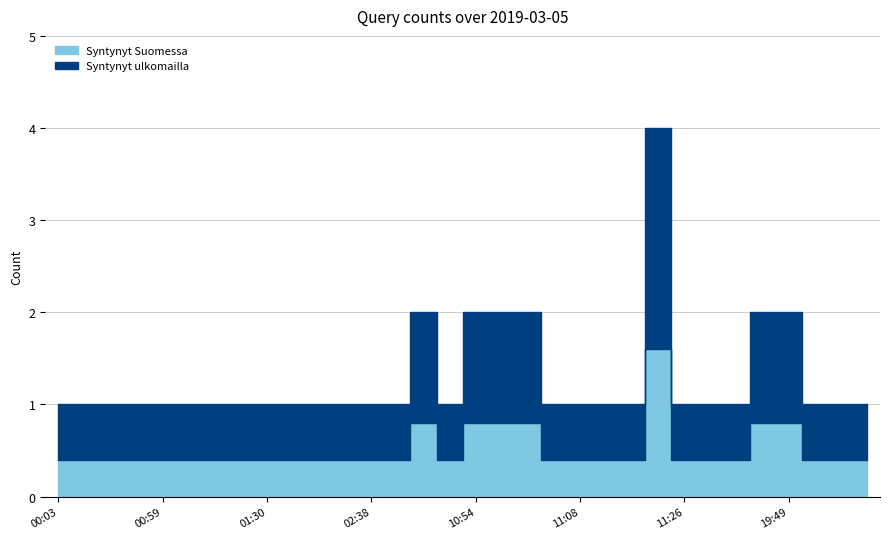

Which label corresponds to the smallest value in the chart?

00:03